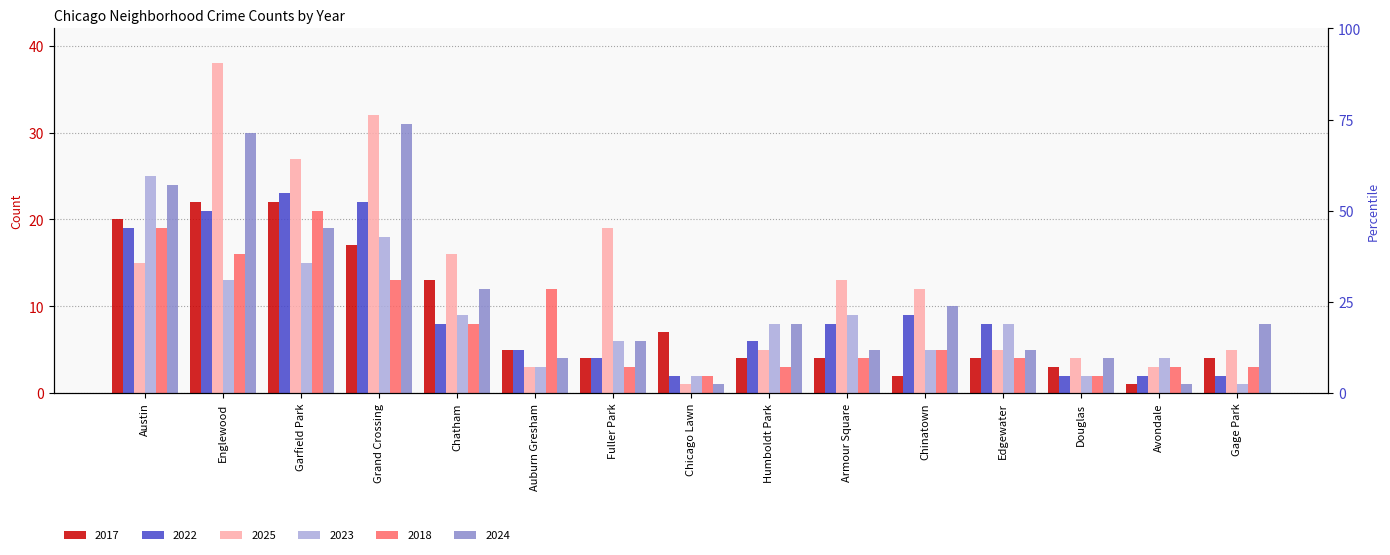

What is the difference between the maximum and minimum values in the 2017 series?

21